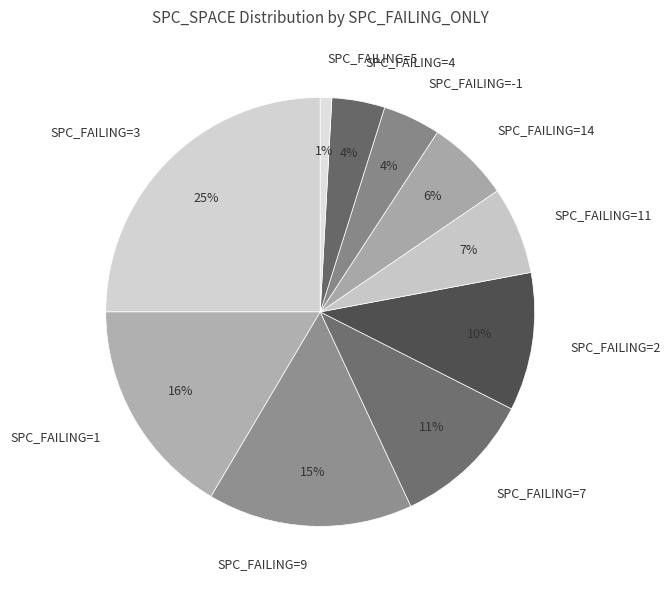

Approximately how many times larger is the value at SPC_FAILING=2 compared to SPC_FAILING=9?

0.7